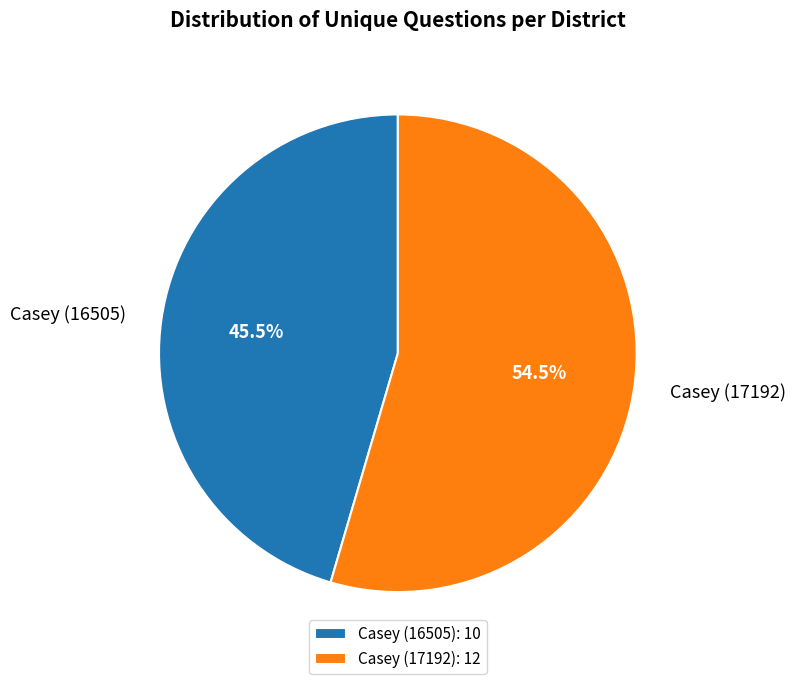

What percentage do Casey (16505) and Casey (17192) together represent?

100.0%